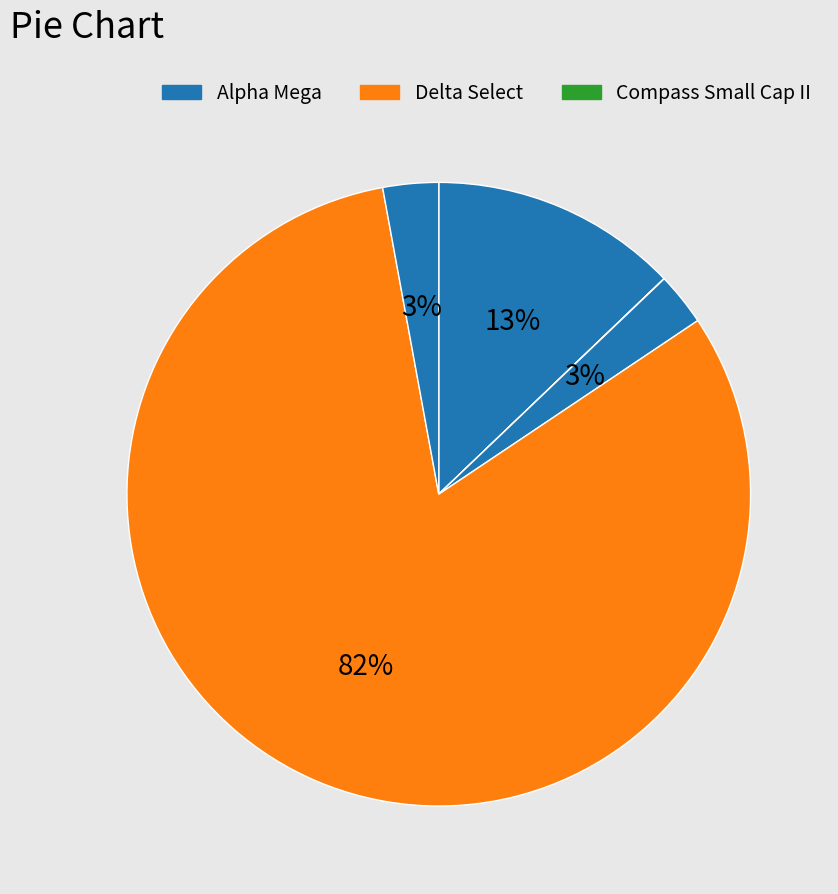

What is the smallest slice in the pie chart?

Compass Small Cap II